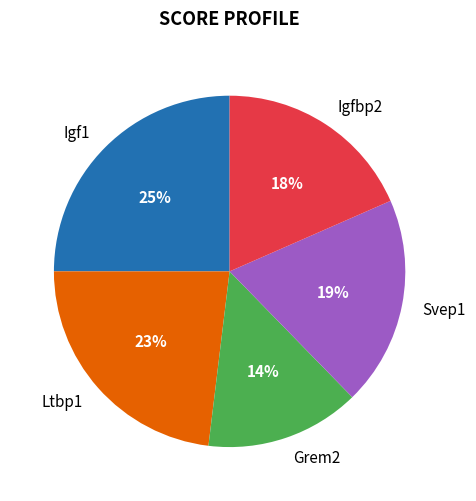

To the nearest percent, what portion does Igf1 represent?

25%